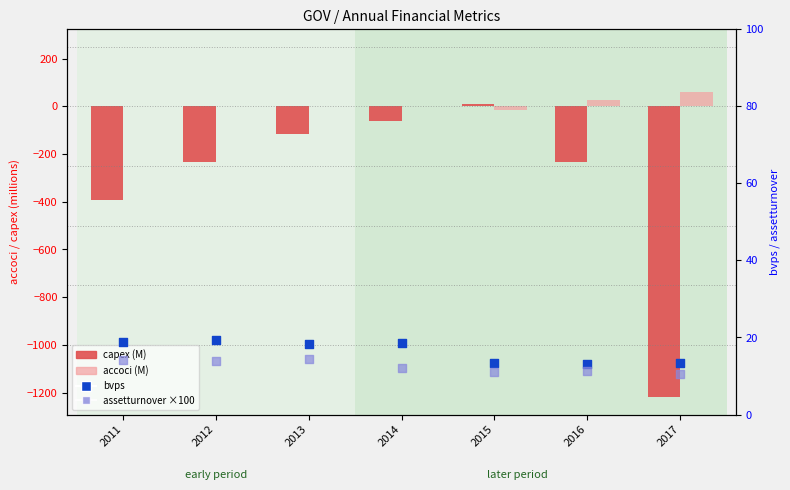

What is the total value across all series at 2017?

-1134.5